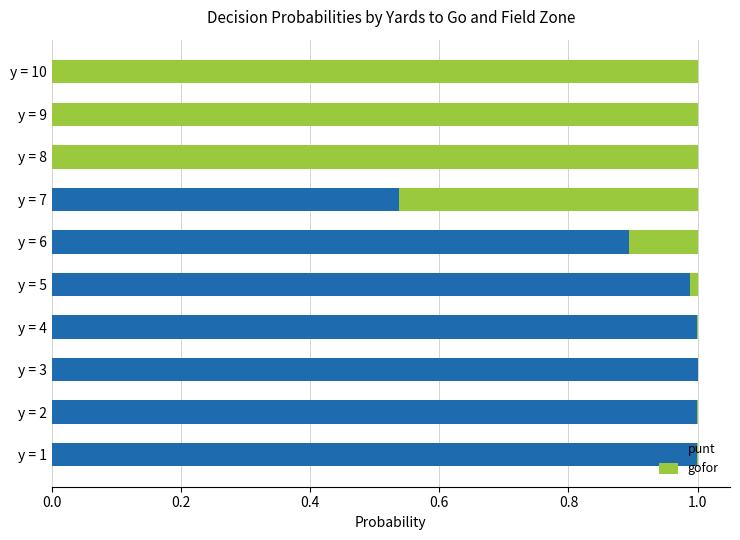

What is the sum of all punt values?

6.4